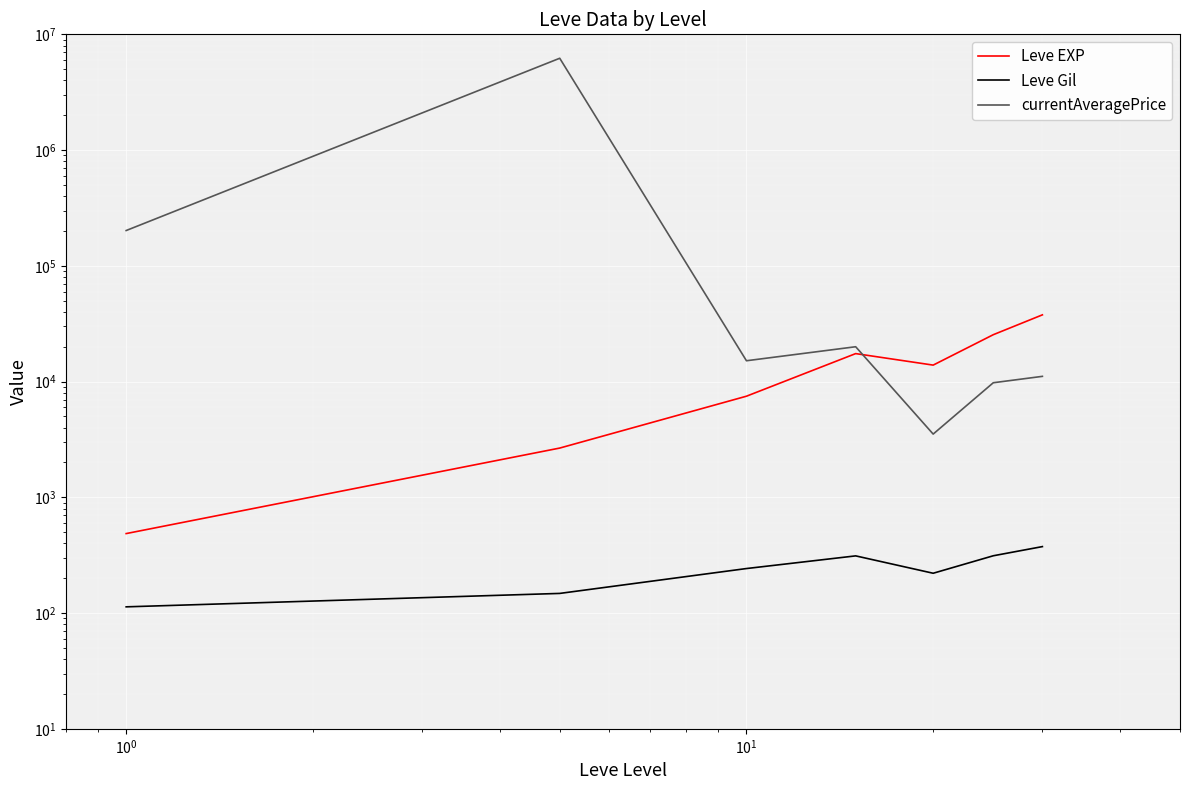

What is the smallest value displayed?

113.2